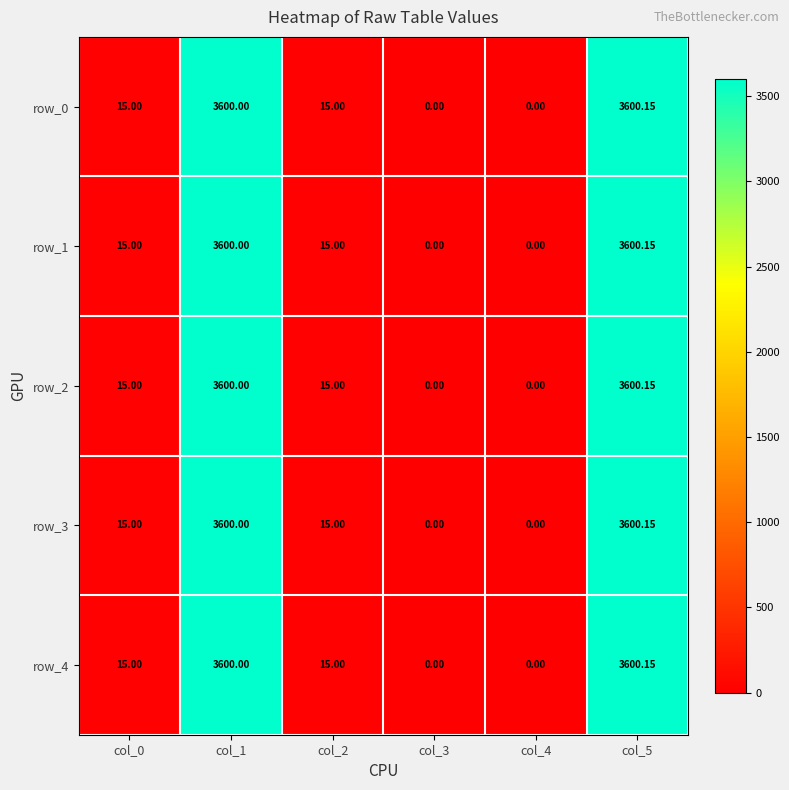

Reading left to right, transcribe all the data shown in this chart.

row_0: 15.0	3600.0	15.0	0.0	0.0	3600.2
row_1: 15.0	3600.0	15.0	0.0	0.0	3600.2
row_2: 15.0	3600.0	15.0	0.0	0.0	3600.2
row_3: 15.0	3600.0	15.0	0.0	0.0	3600.2
row_4: 15.0	3600.0	15.0	0.0	0.0	3600.2